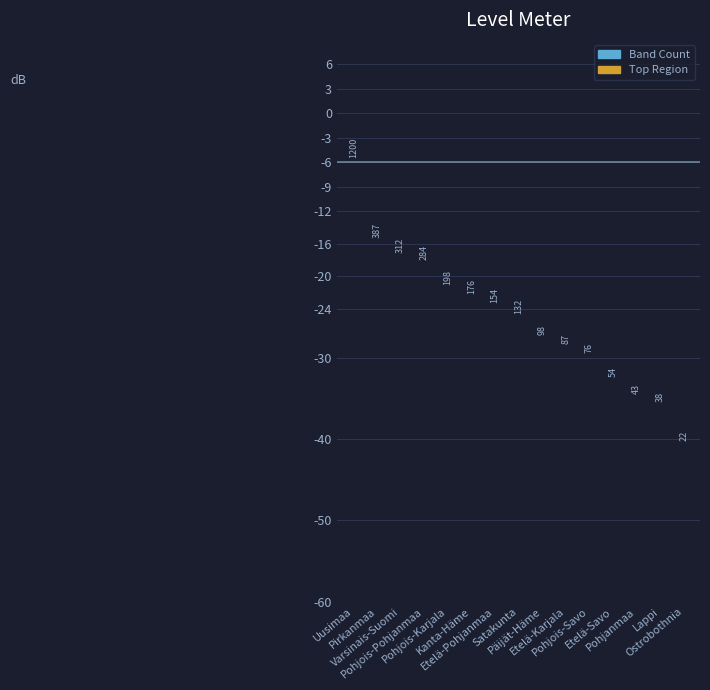

Rank the categories by value from lowest to highest.

Ostrobothnia, Lappi, Pohjanmaa, Etelä-Savo, Pohjois-Savo, Etelä-Karjala, Päijät-Häme, Satakunta, Etelä-Pohjanmaa, Kanta-Häme, Pohjois-Karjala, Pohjois-Pohjanmaa, Varsinais-Suomi, Pirkanmaa, Uusimaa